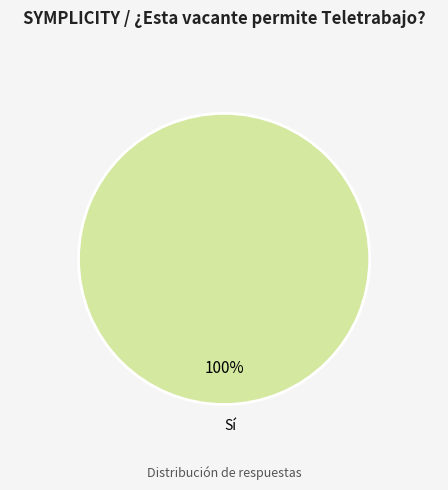

The Sí slice represents 100% of the pie. True or false?

True